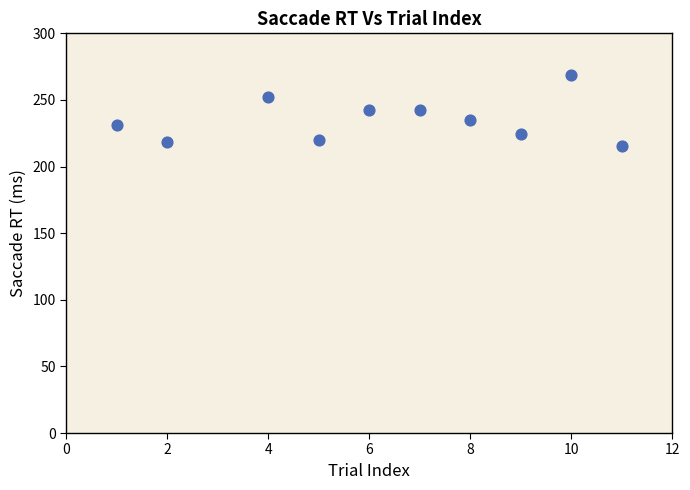

What is the range of X values (max minus min)?

10.0